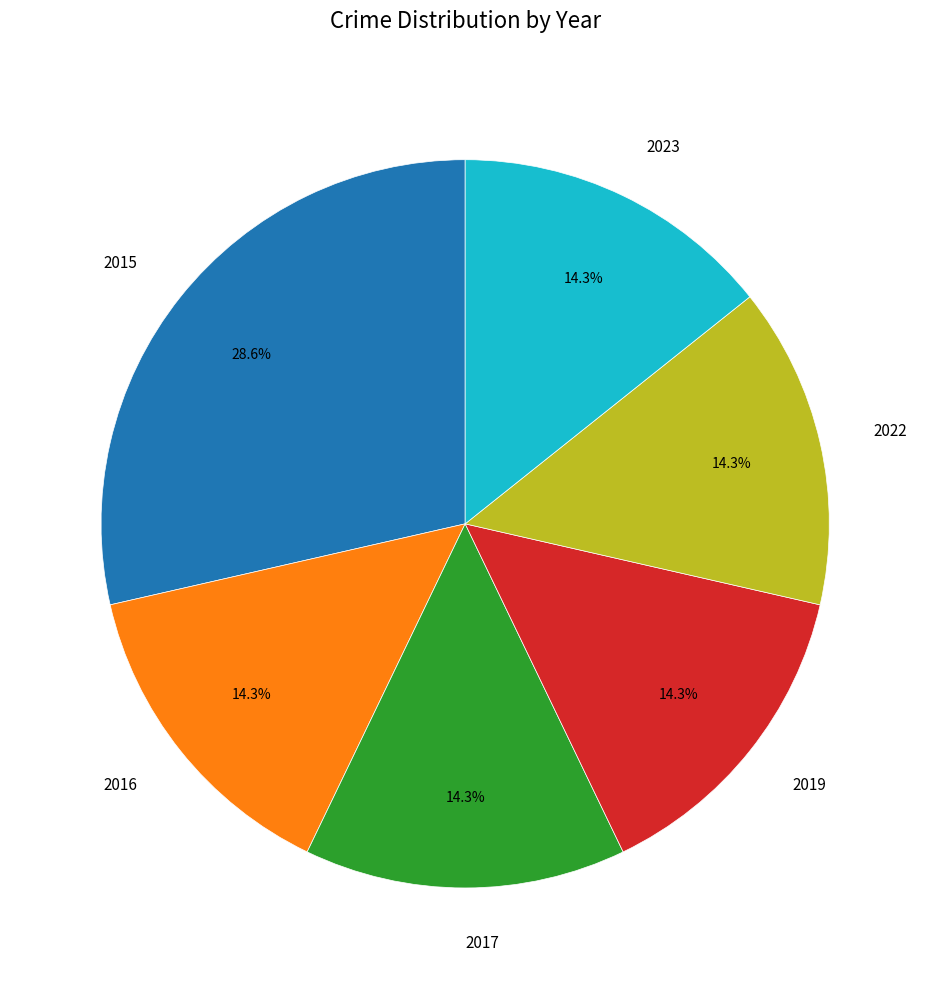

Is there any slice that represents more than half of the pie?

No